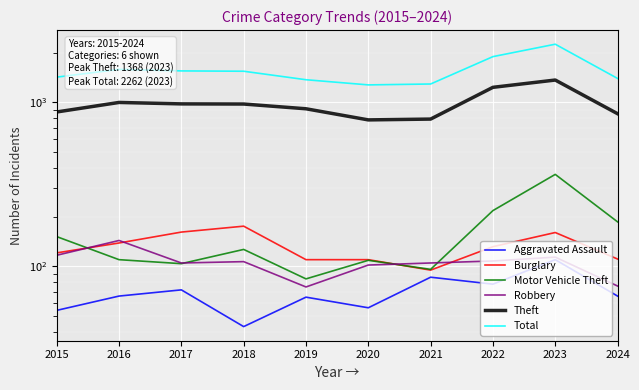

In Aggravated Assault, how many points are lower than both neighbors (excluding endpoints)?

3